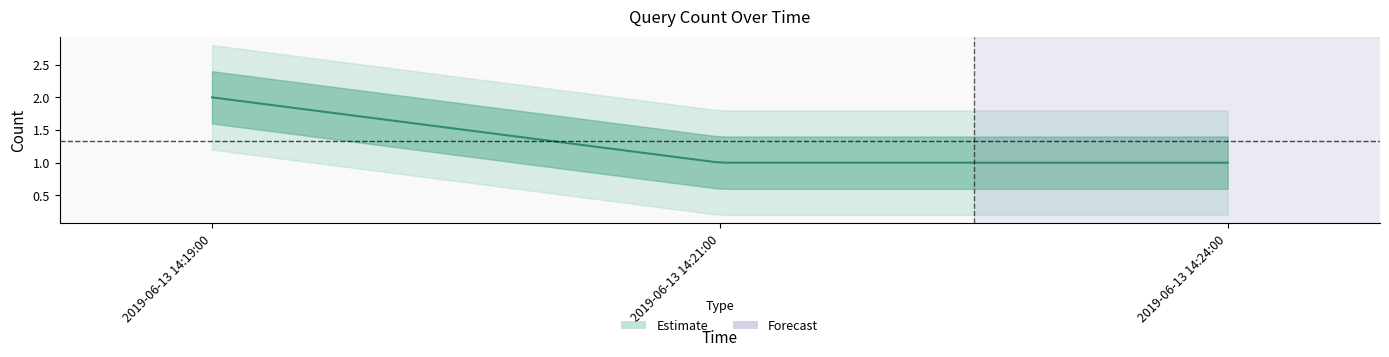

What position from the left is 2019-06-13 14:19:00?

1